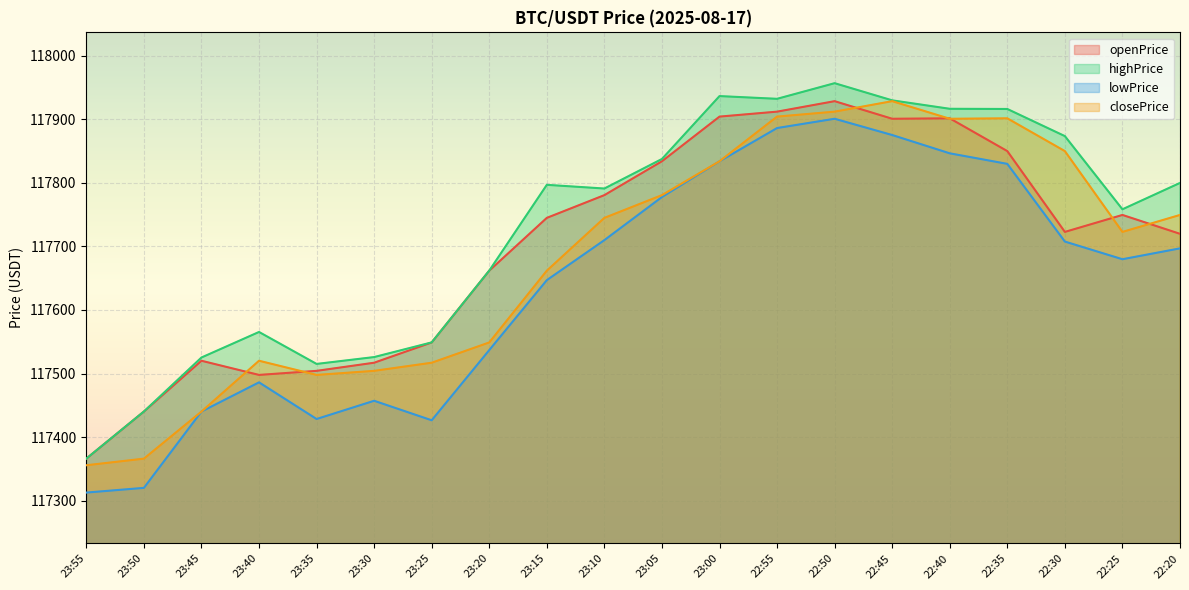

What is the difference between the highest and lowest values at 23:50?

120.2